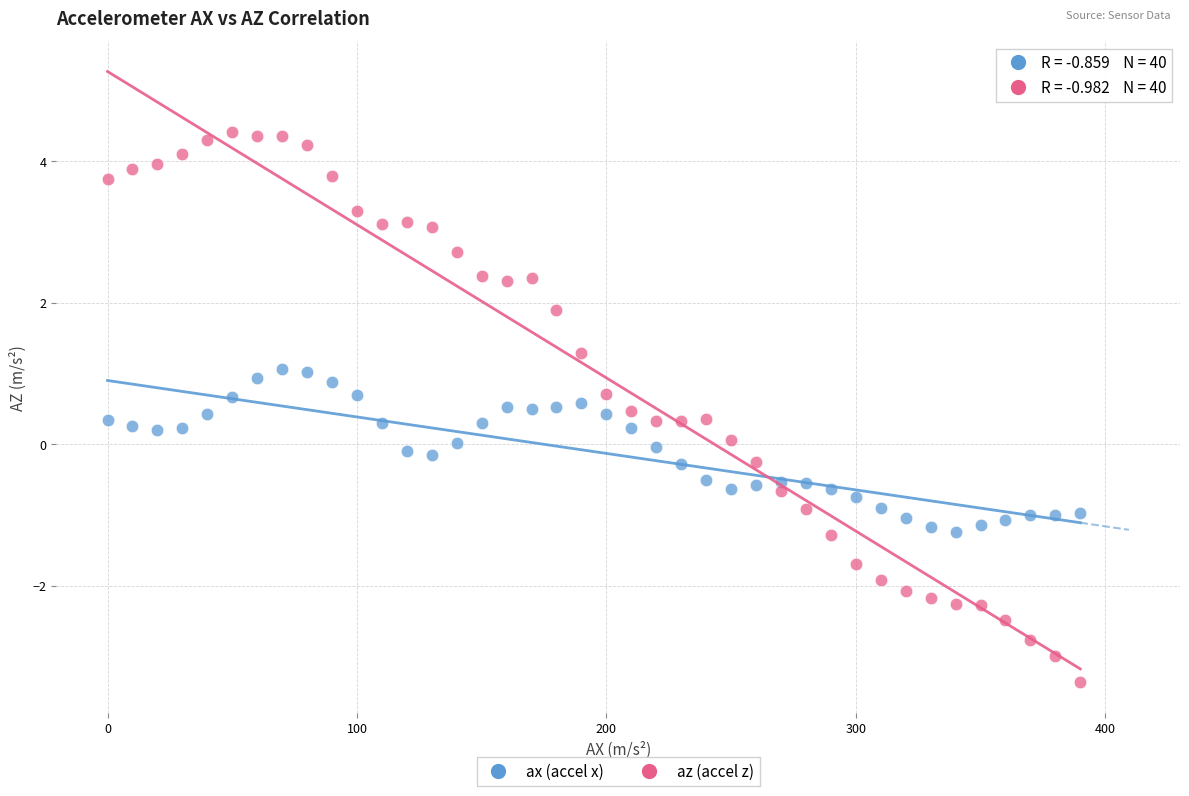

What is the X range (max minus min) for the scatter plot?

390.0